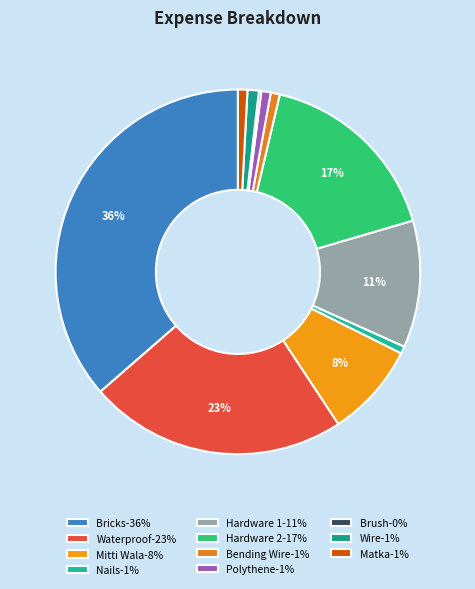

Is it true that Polythene is 11% of the pie?

False